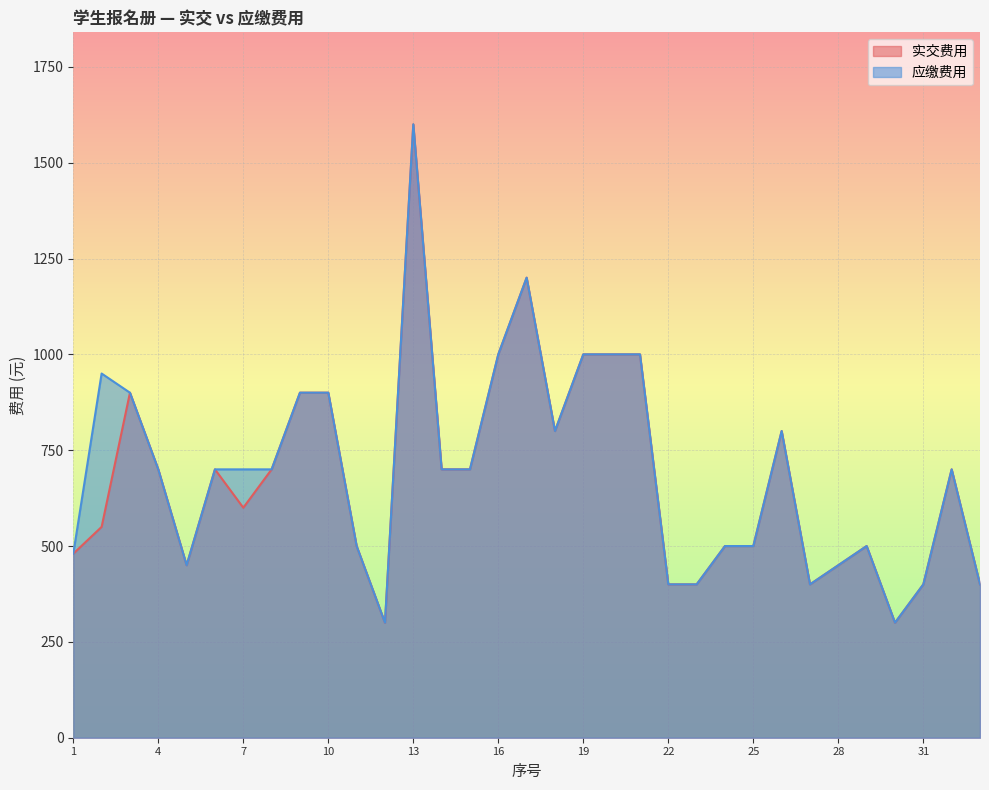

What is the difference between the 实交费用 values at 10 and 17?

300